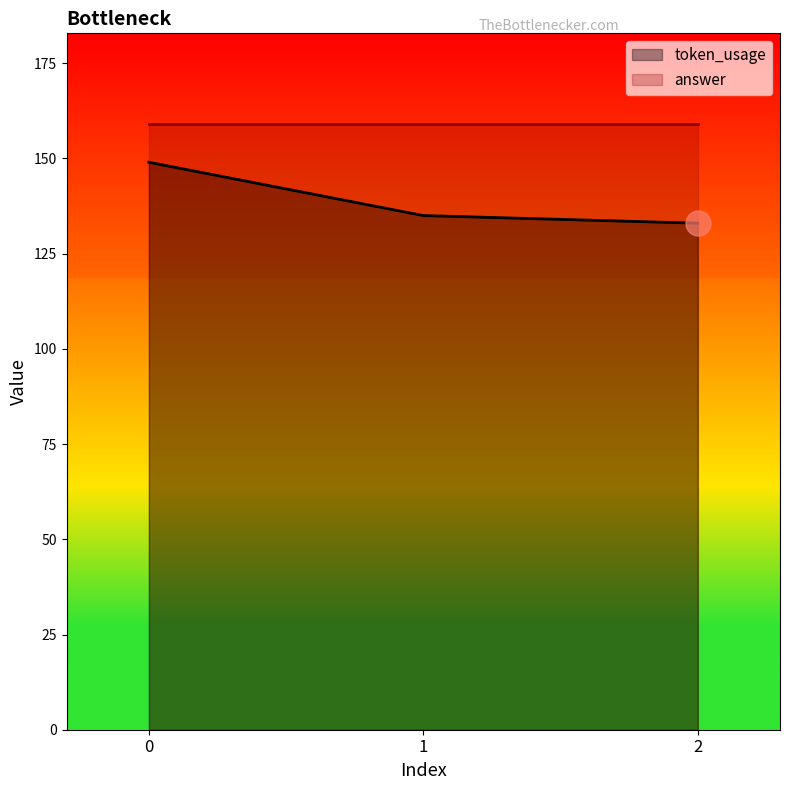

Does the chart have visible grid lines?

No